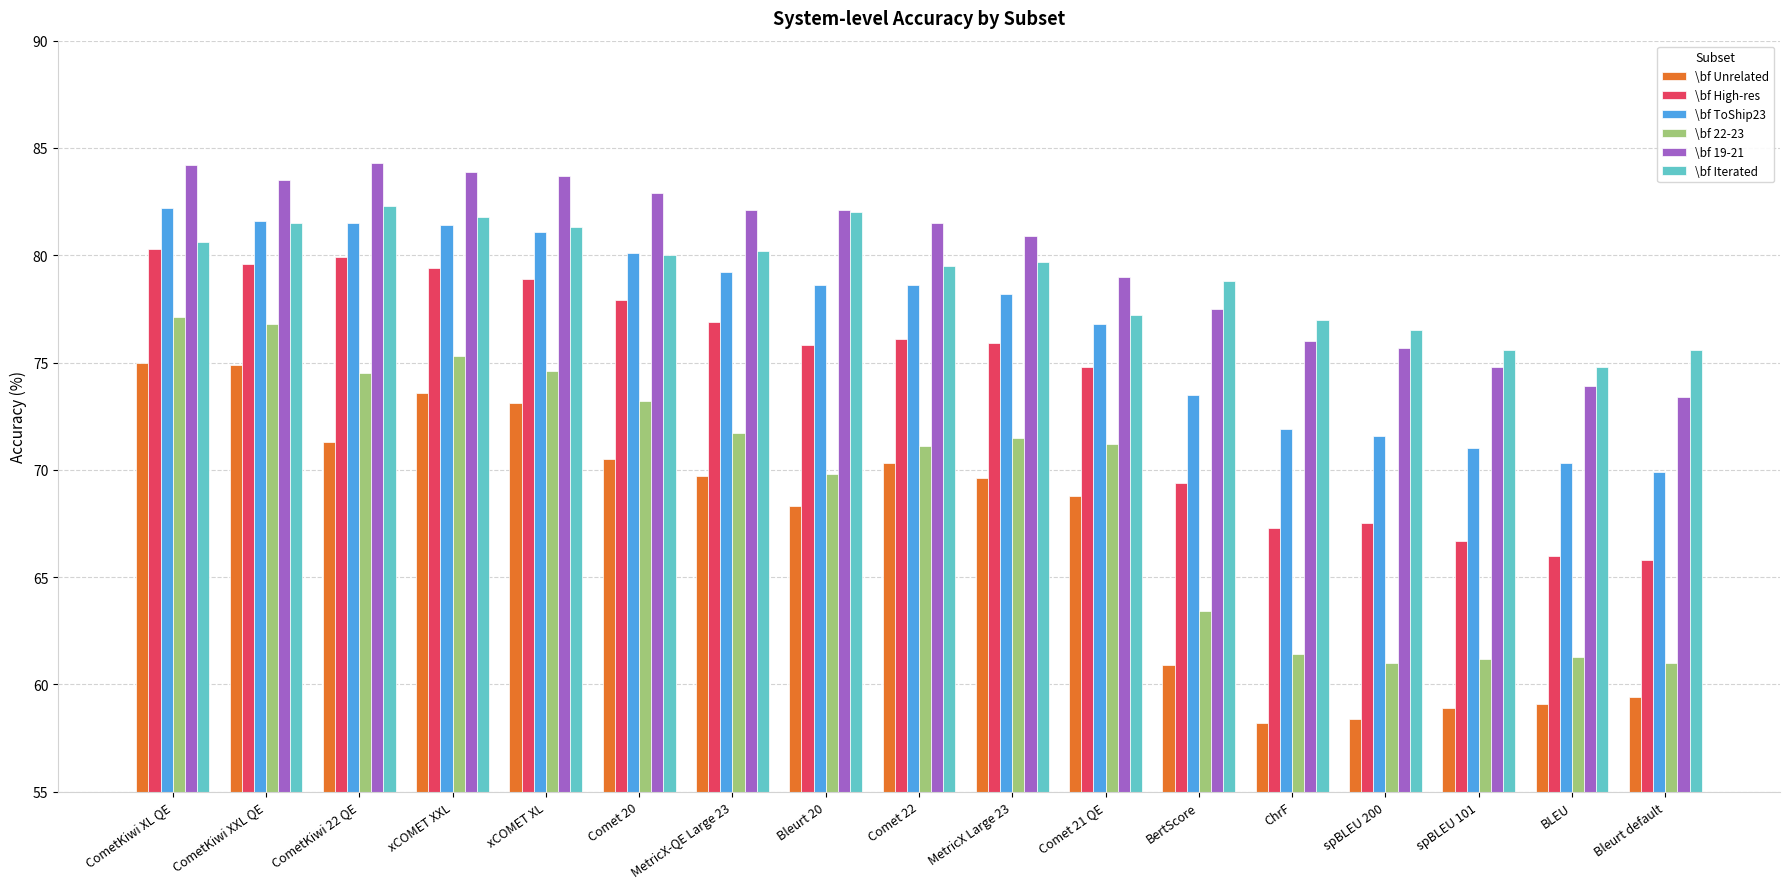

What is the minimum value for \bf Iterated?

74.8